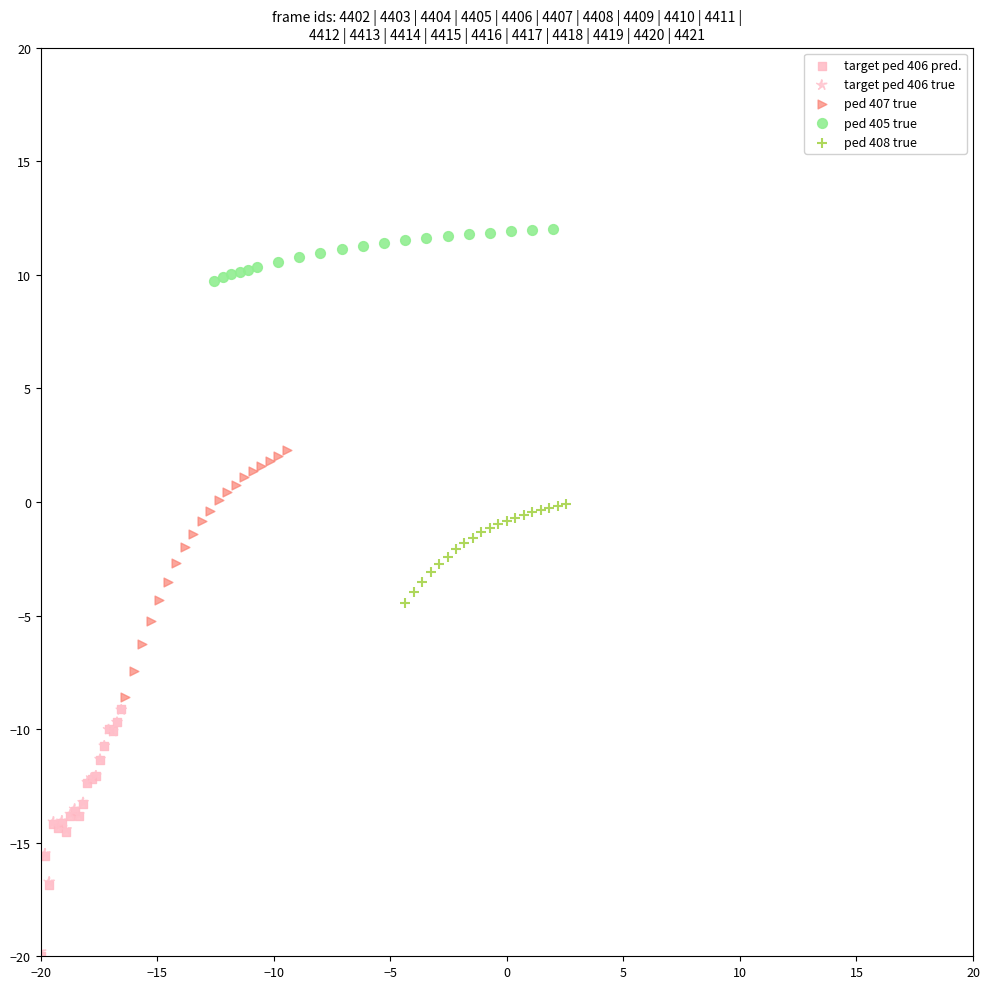

What are all the series names shown in the legend?

target ped 406 pred., target ped 406 true, ped 407 true, ped 405 true, ped 408 true